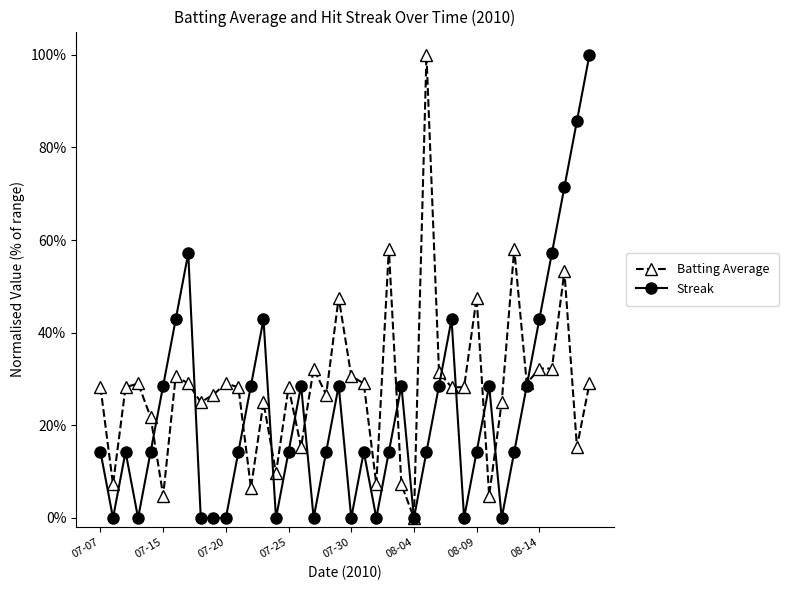

At which label does Batting Average reach its peak?

26